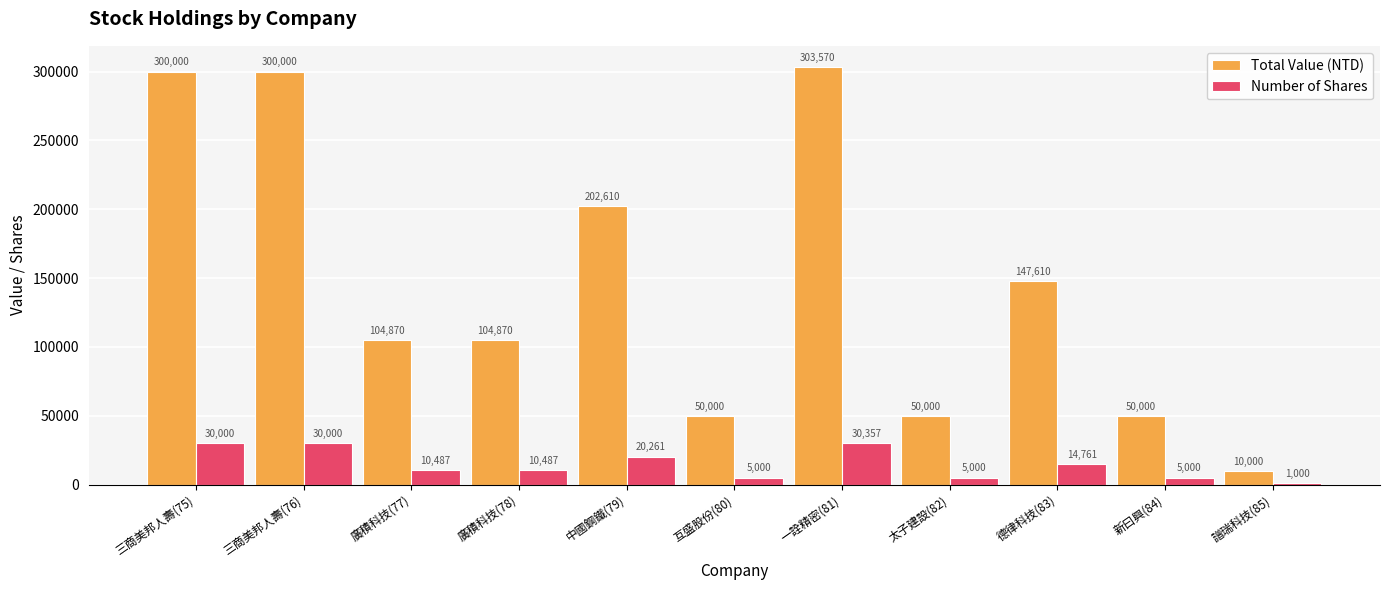

What is the label of the 5th bar from the left?

中國鋼鐵(79)